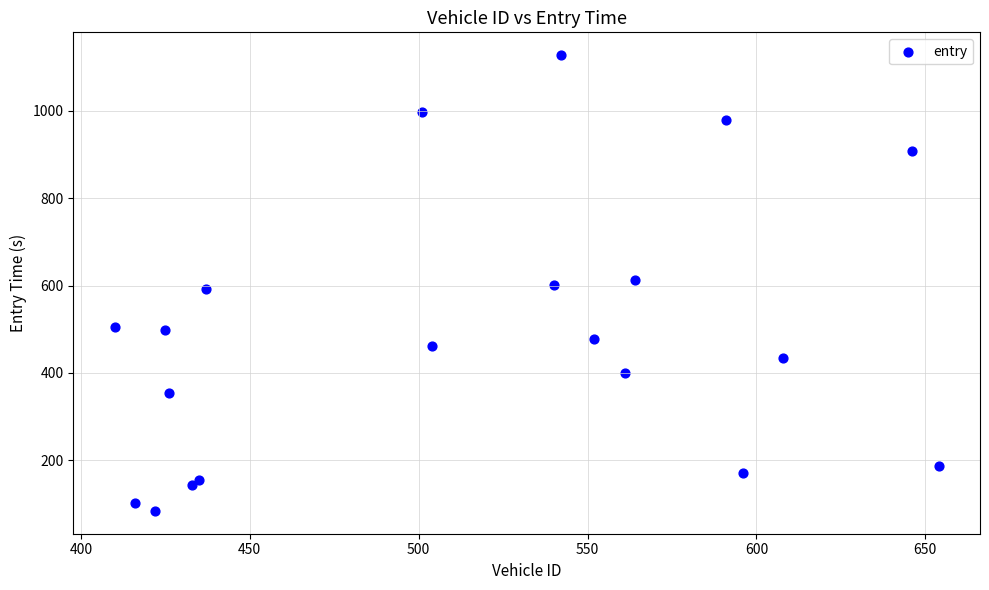

What is the range of Y values (max minus min)?

1043.9